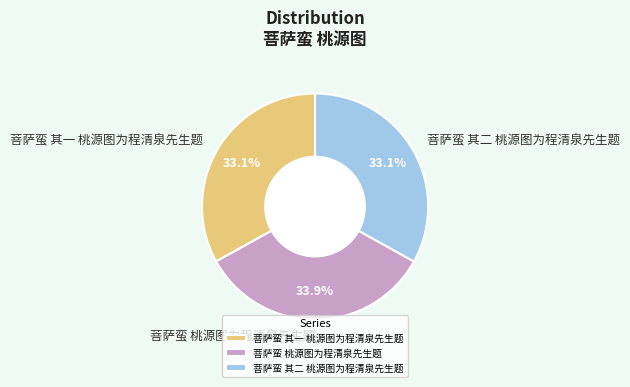

To the nearest percent, what is the difference between the largest and smallest slice percentages?

1%